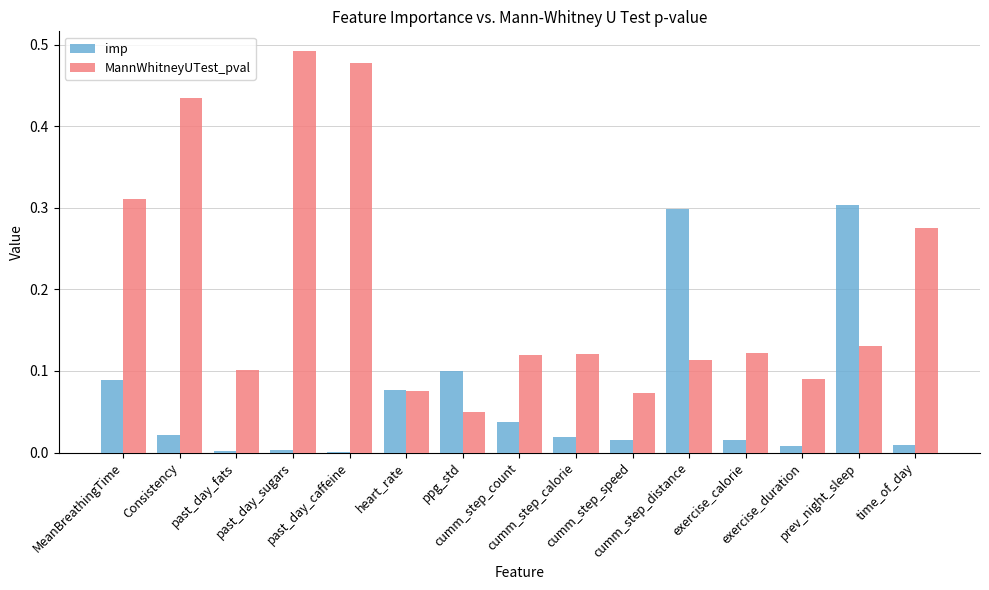

At which label is MannWhitneyUTest_pval closest to 0?

ppg_std